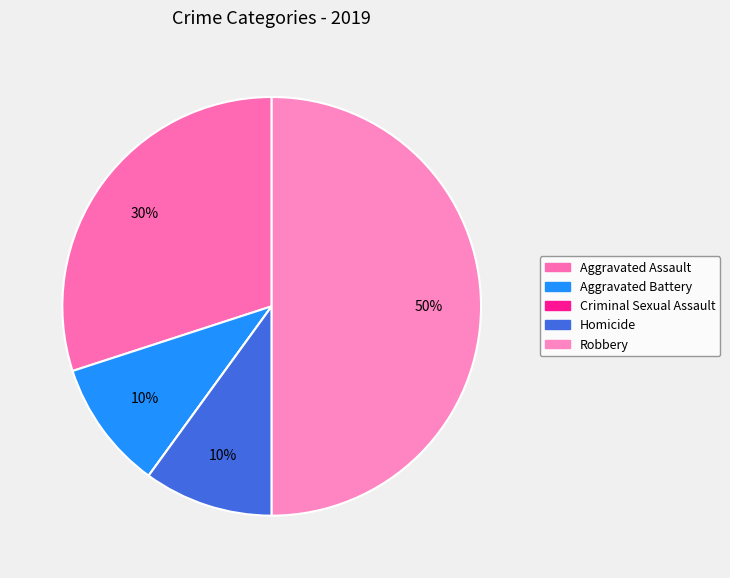

Does Aggravated Assault account for over 50% of the chart?

No